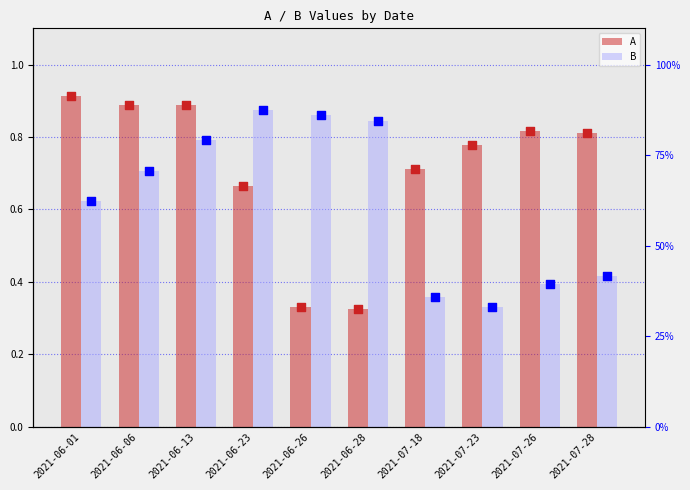

Which series has the largest total across all categories?

A